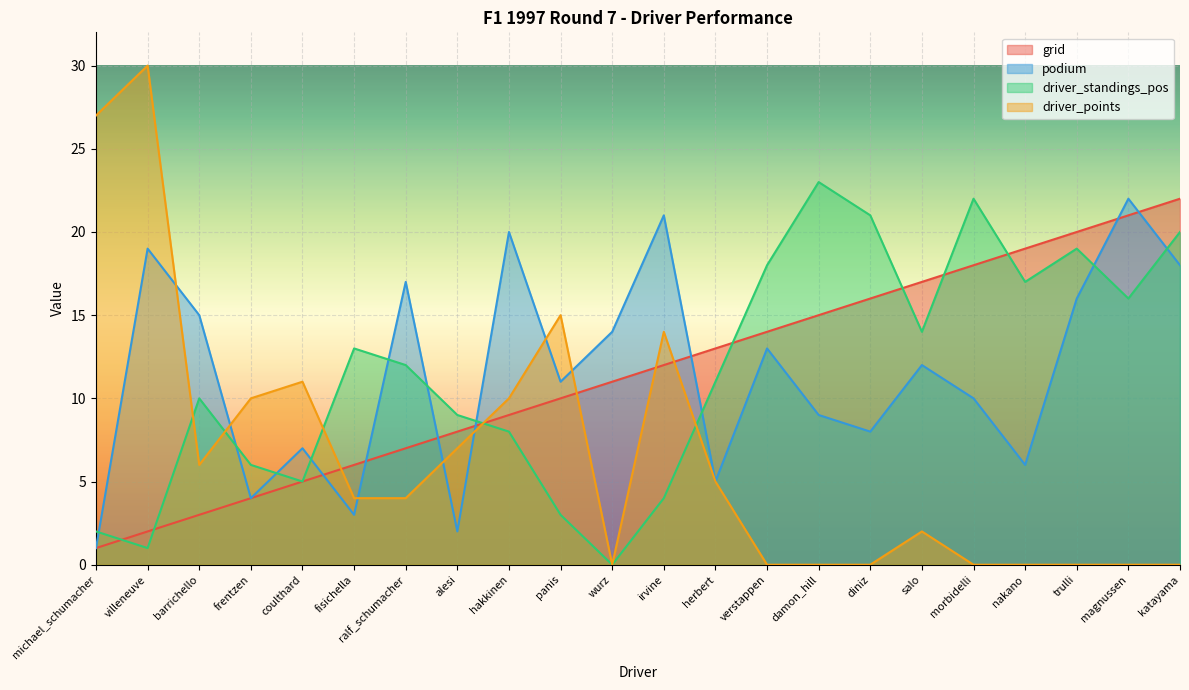

What is the sum of all grid values?

253